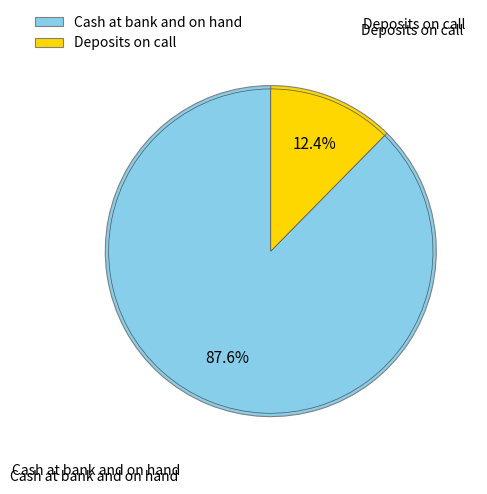

Is there a majority slice in this chart?

Yes